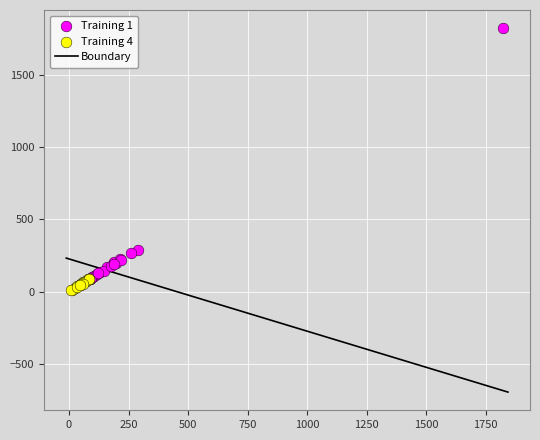

Which series contains the highest Y value?

Training 1